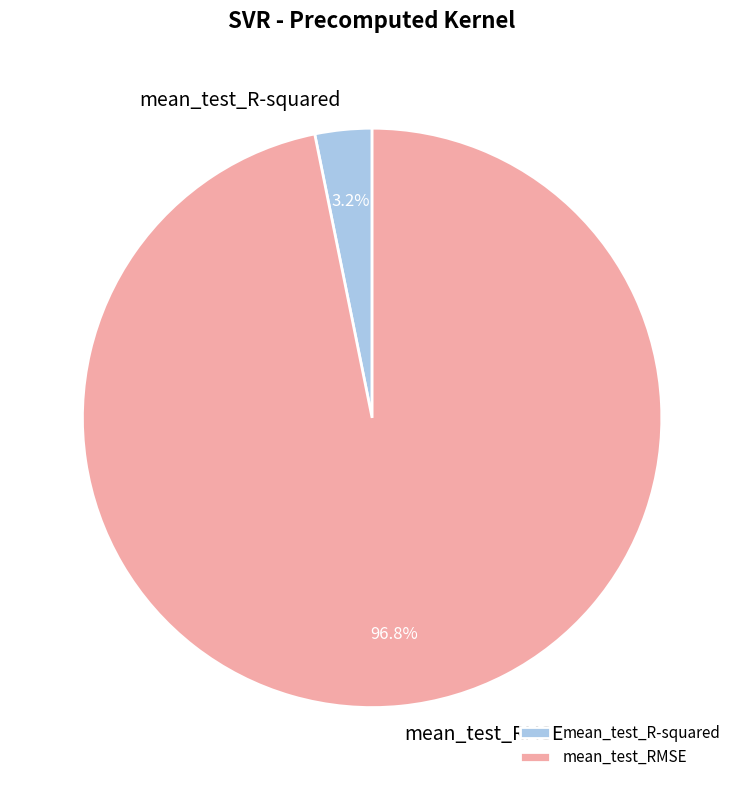

How many slices are in this pie chart?

2